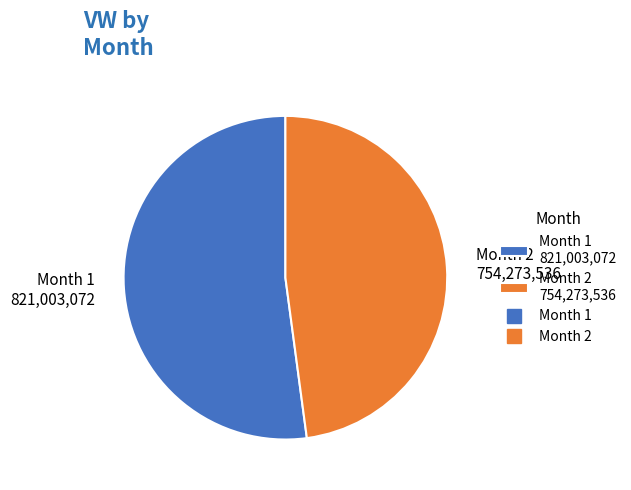

Is Month 2 754,273,536 the majority of the pie?

No